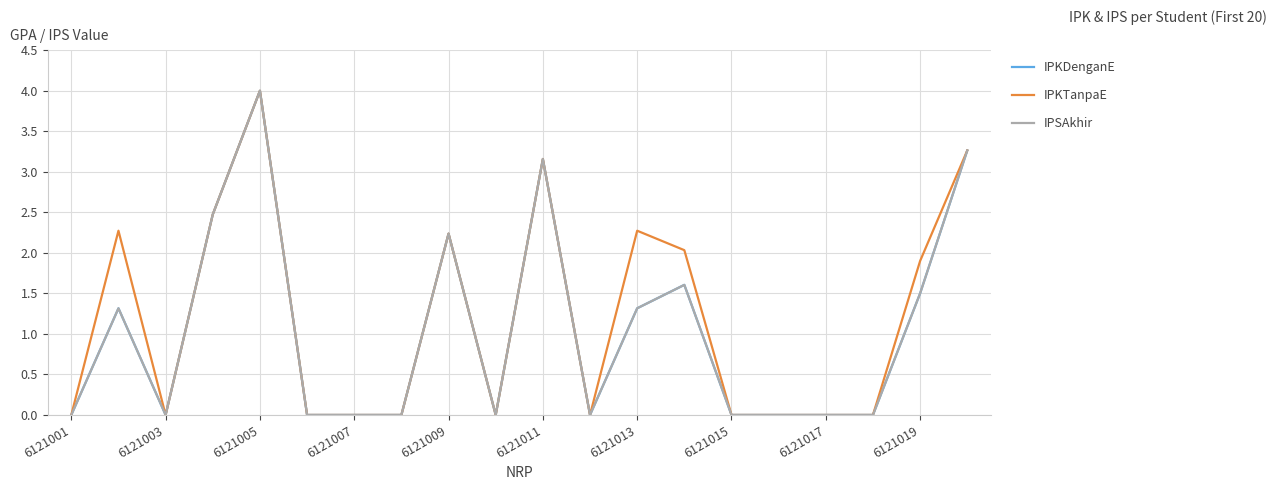

Does the chart display data point markers on the line(s)?

No